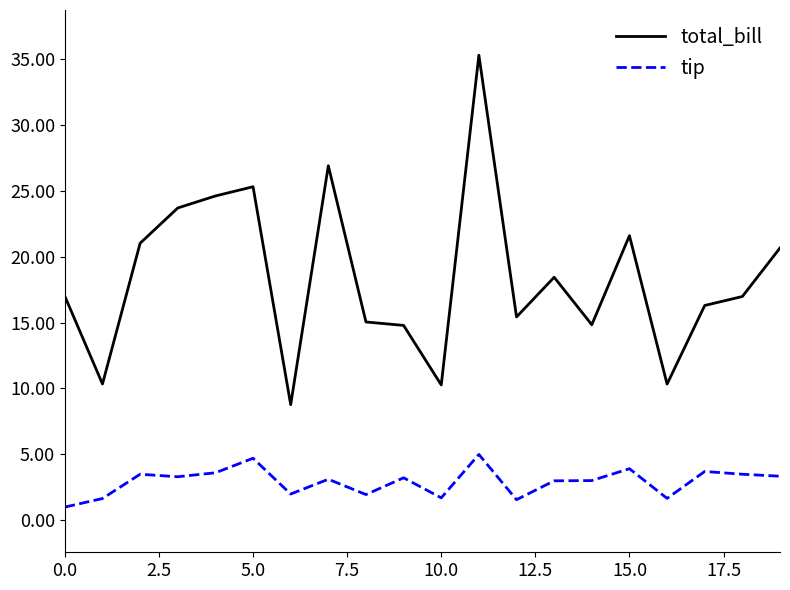

What is the difference between the maximum and minimum values in the tip series?

4.0